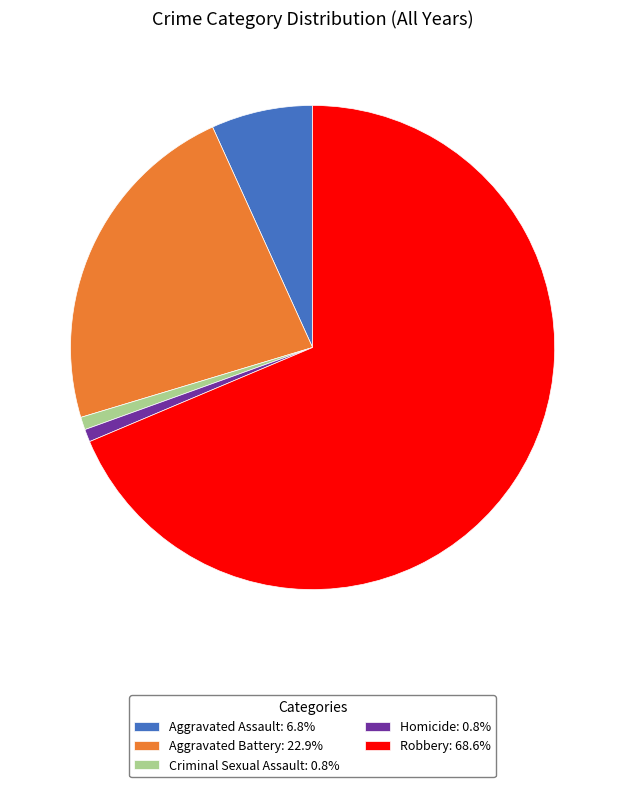

What is the largest slice in the pie chart?

Robbery